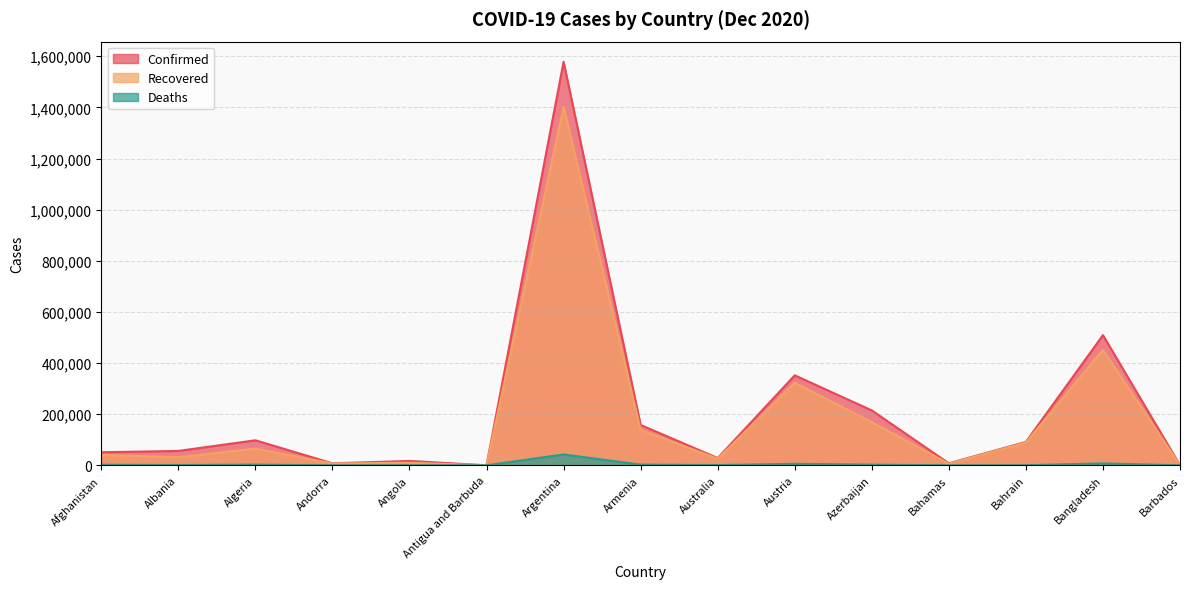

Which series has the largest total across all categories?

Confirmed